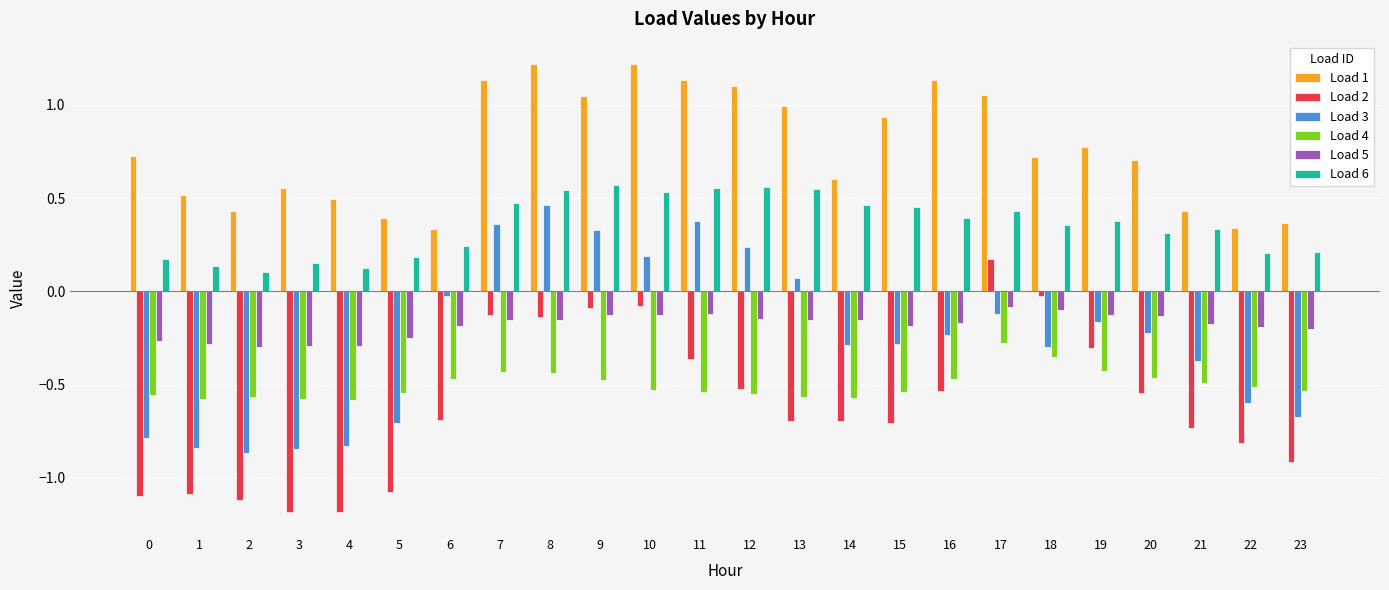

What is the sum of the Load 4 values at 13 and 1?

-1.1